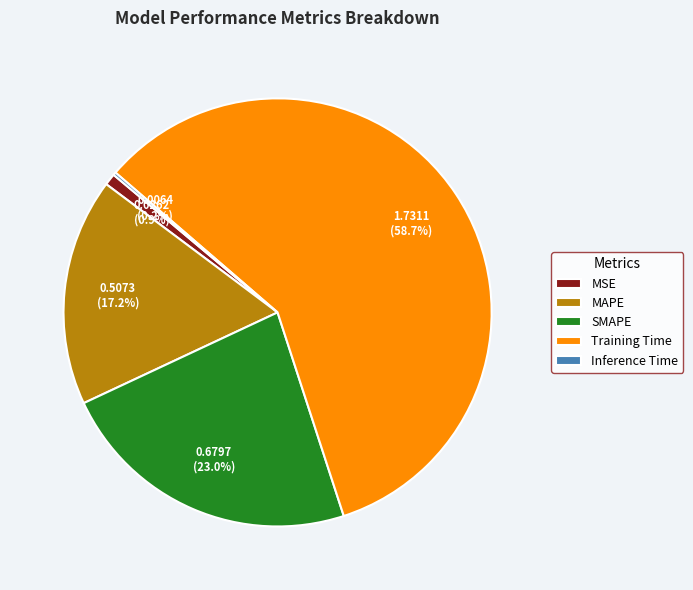

What is the largest slice in the pie chart?

Training Time